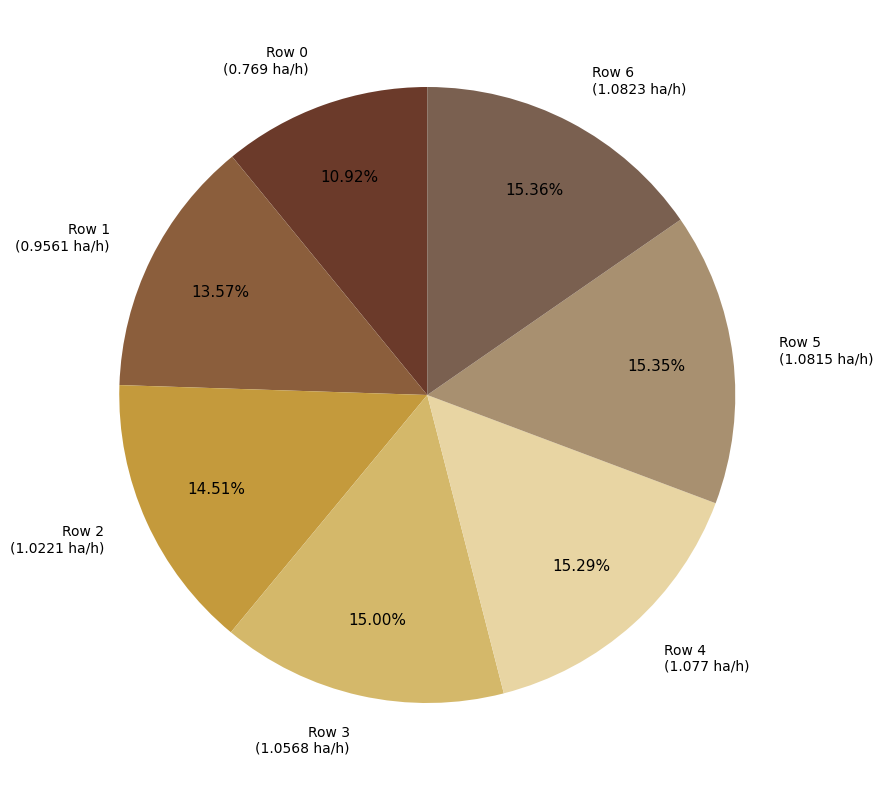

To the nearest percent, what percentage of the pie is Row 2?

15%